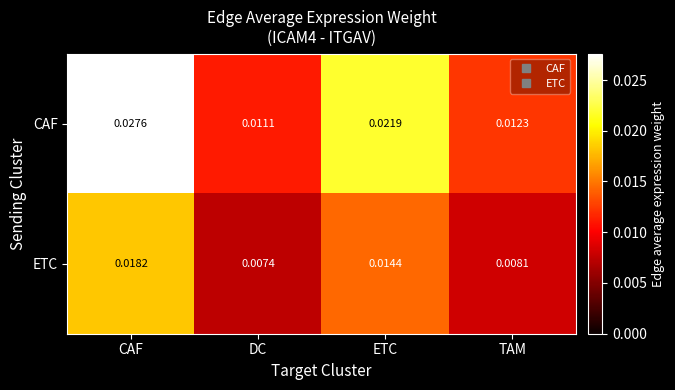

At which label is ETC closest to 0?

DC